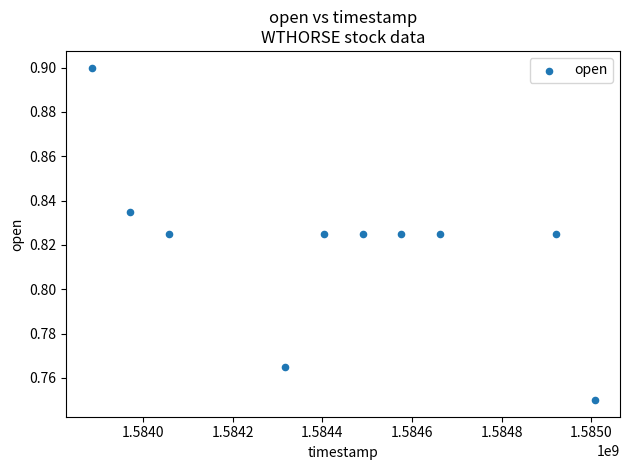

What is the average X value?

1584429120.0